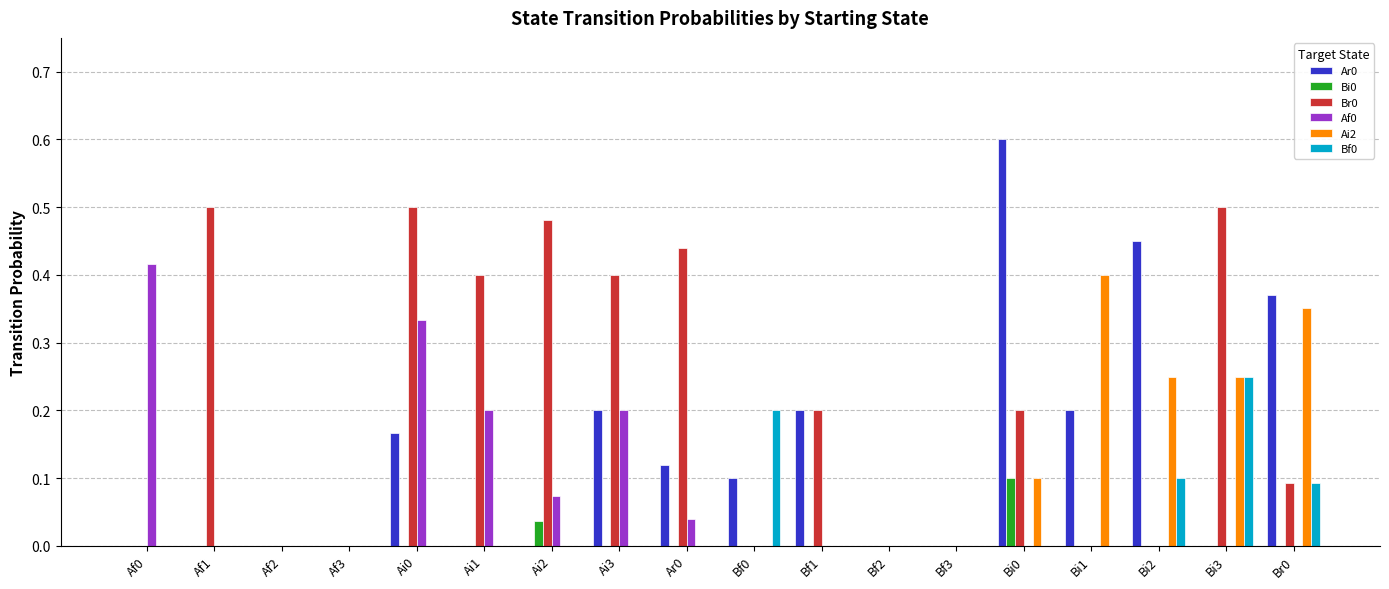

What is the maximum value for Ar0?

0.6